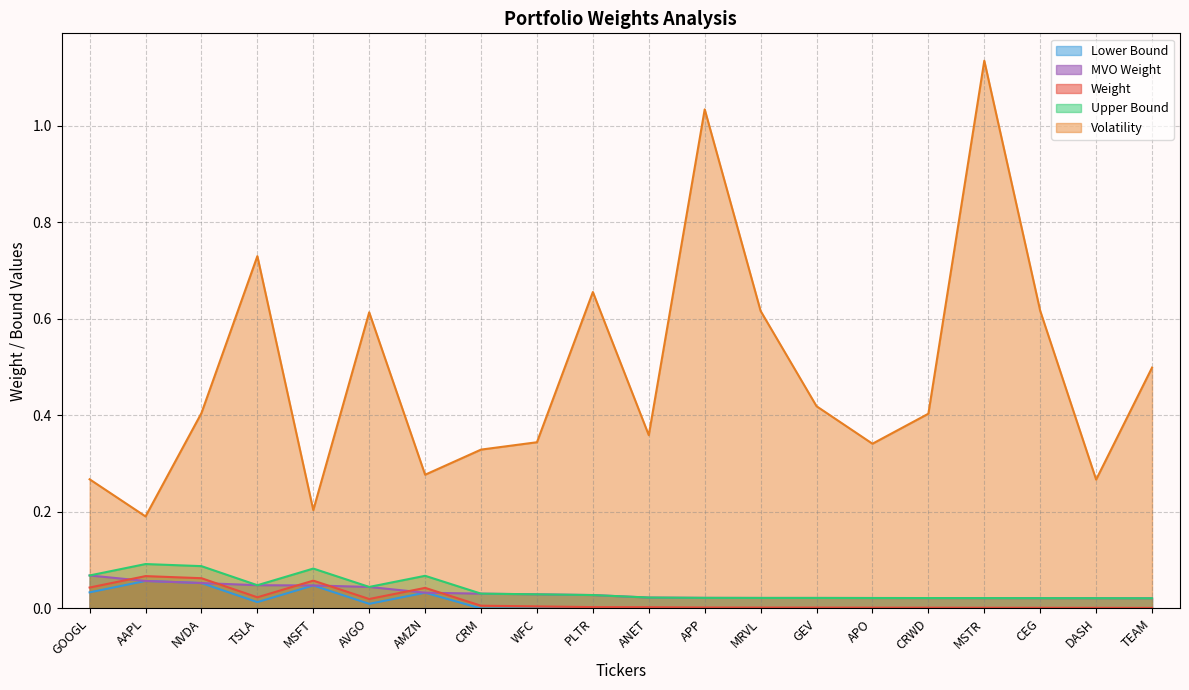

True or false: Lower Bound and Volatility intersect in this chart.

False